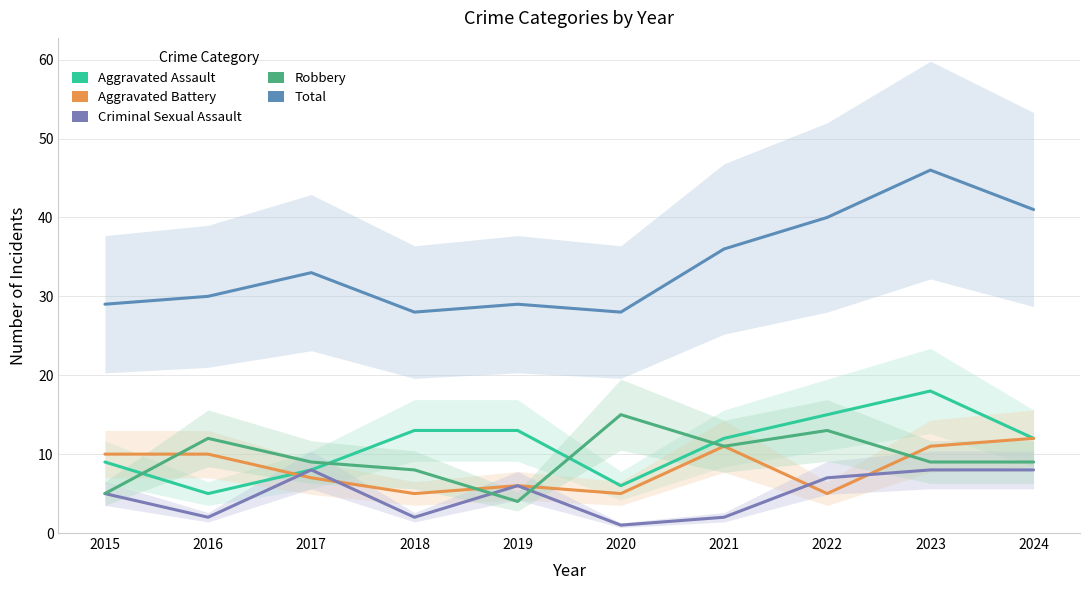

Which category has the lowest value in the Aggravated Battery series?

2018